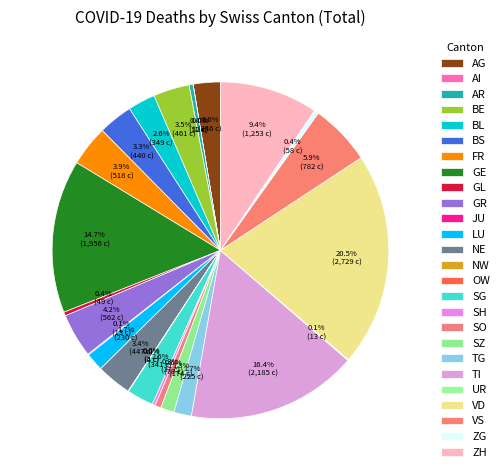

Is GL the majority of the pie?

No